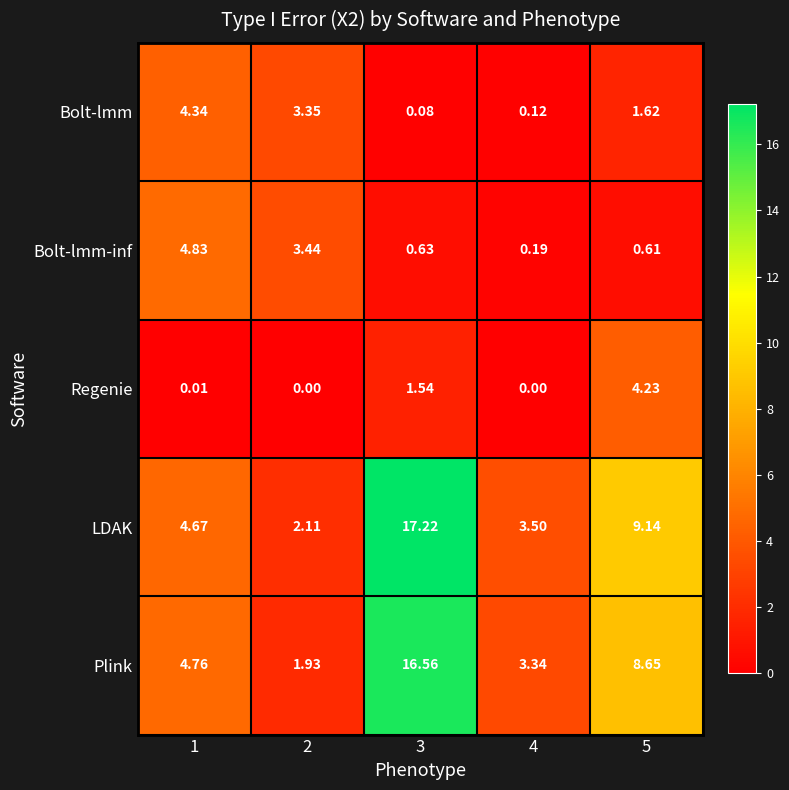

Which series changed the most between 1 and 3?

LDAK